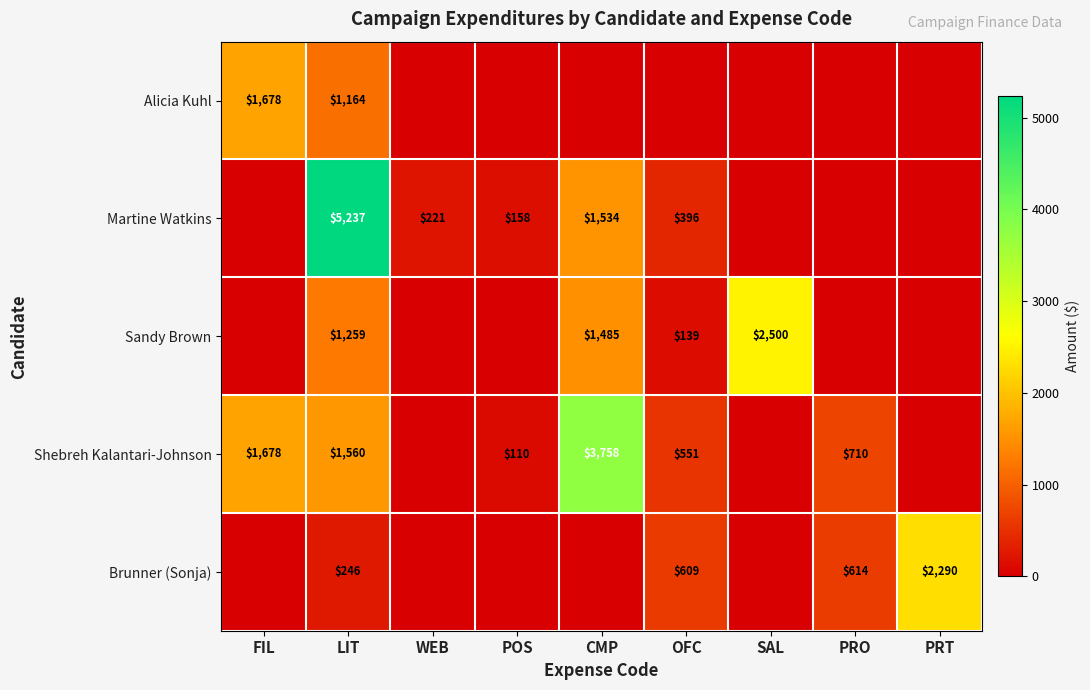

Is the value of Martine Watkins at POS greater than the value of Sandy Brown at SAL?

No